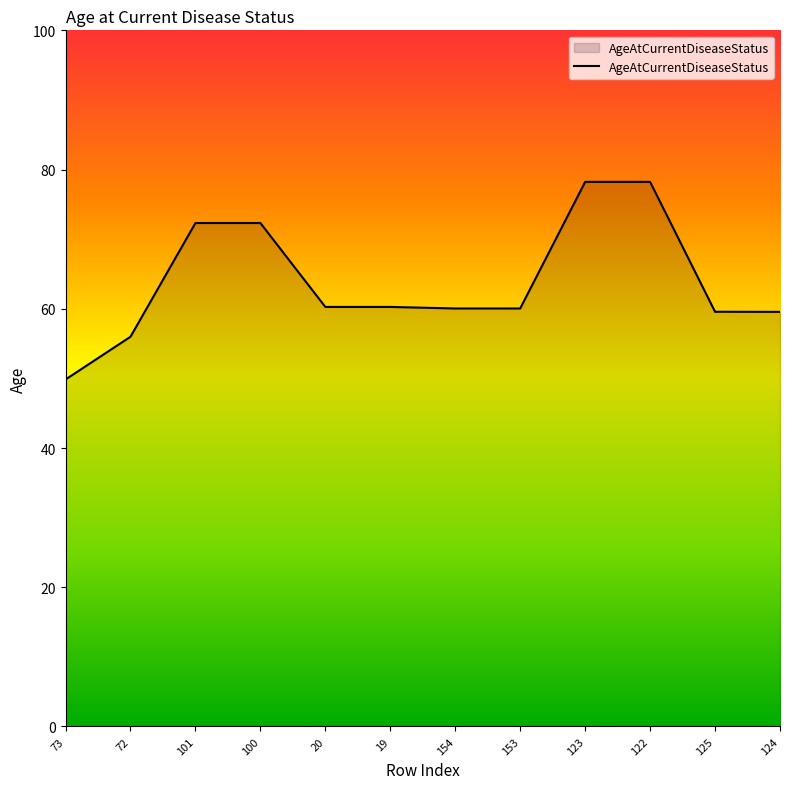

Does the chart display data point markers on the line(s)?

No